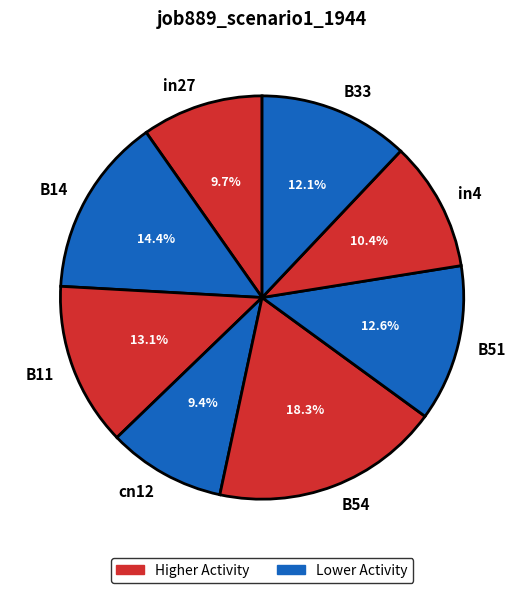

Which has a higher value, B14 or B54?

B54